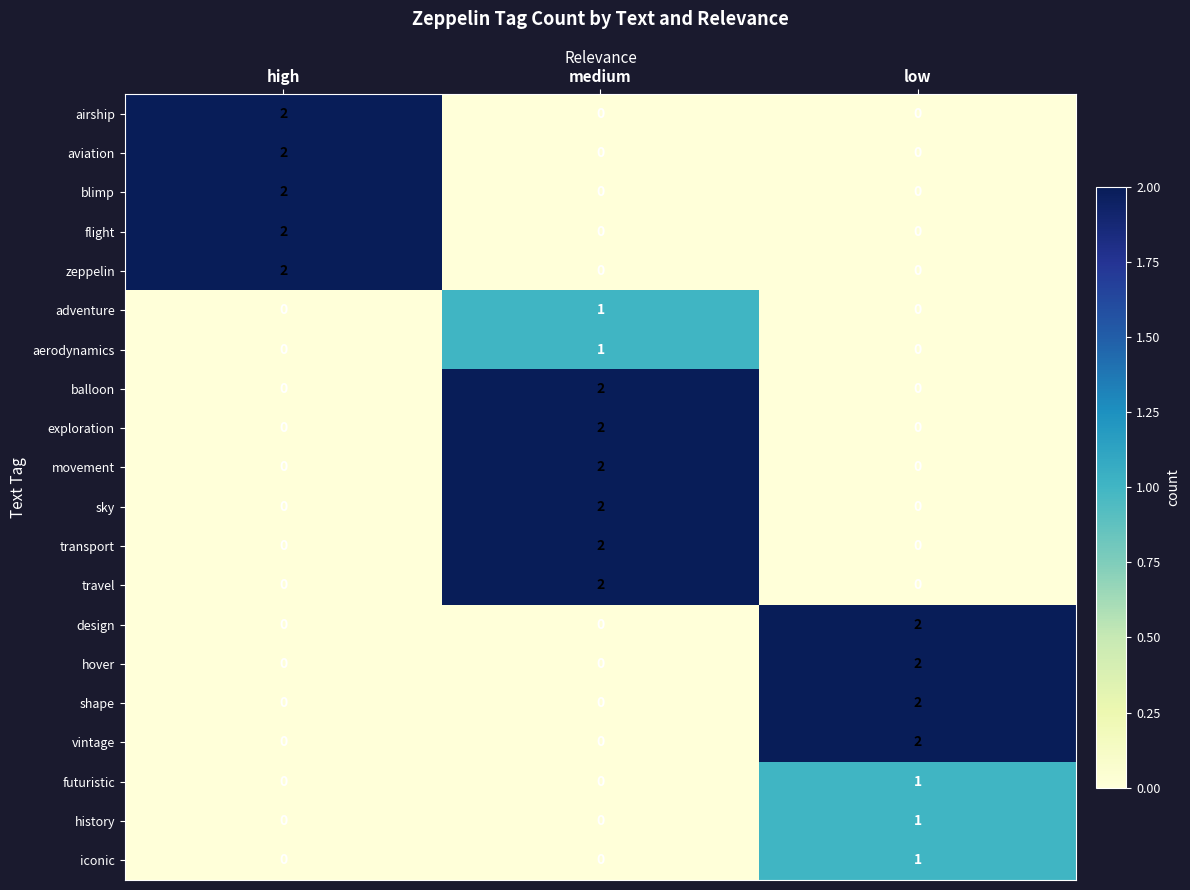

At how many categories does at least one series exceed 0?

3